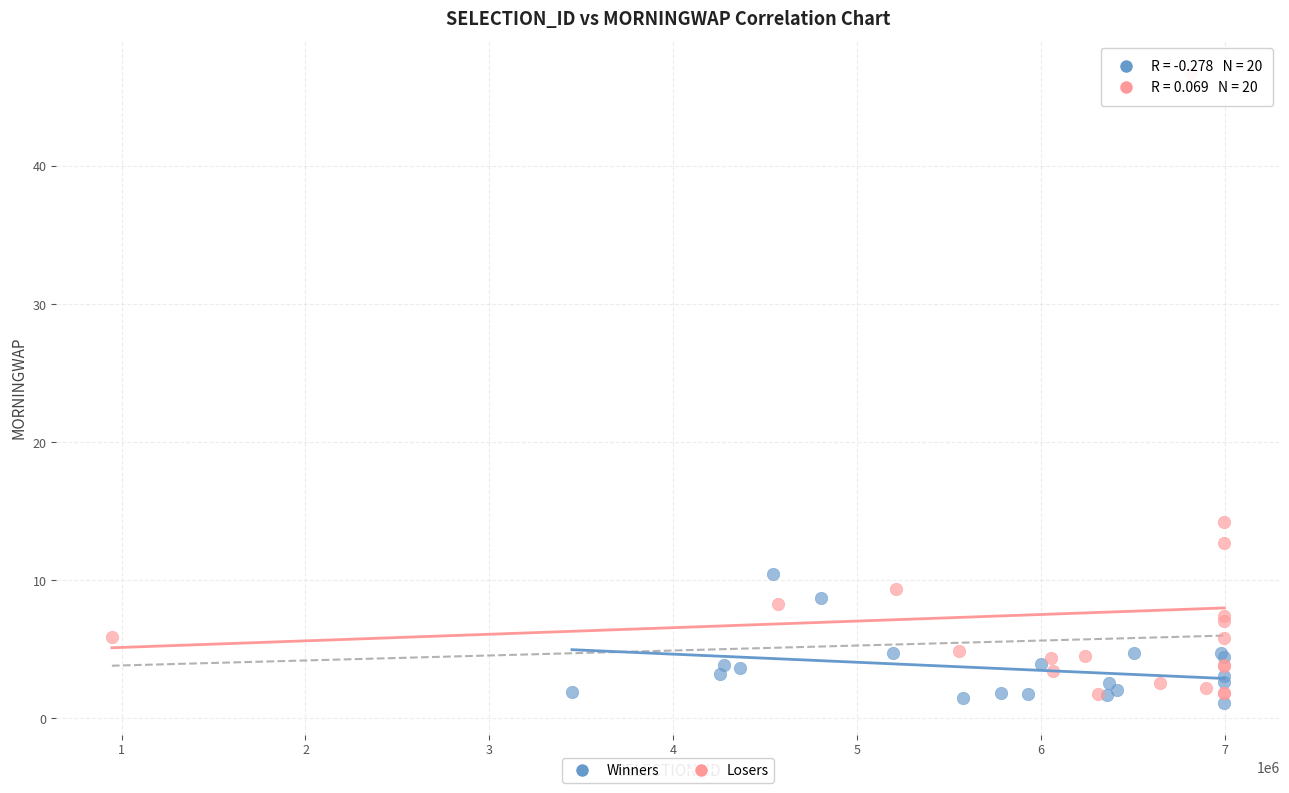

Which series has the largest Y range (max minus min)?

Losers